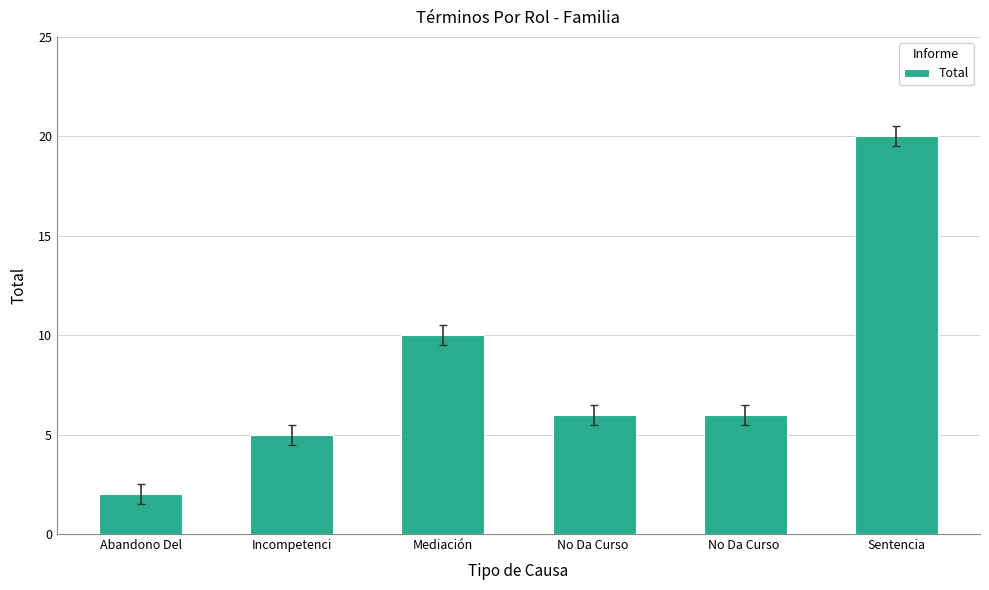

How many bars are there in total?

6